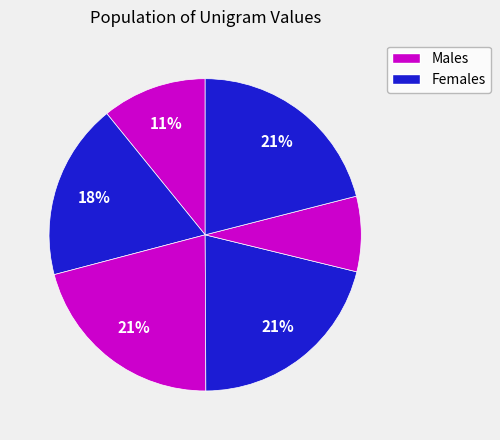

Count the number of slices in the pie.

6